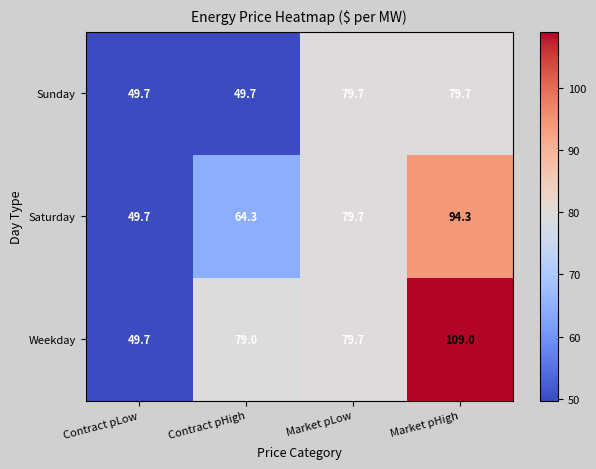

The Sunday series shows 26.3 at Market pLow. True or false?

False